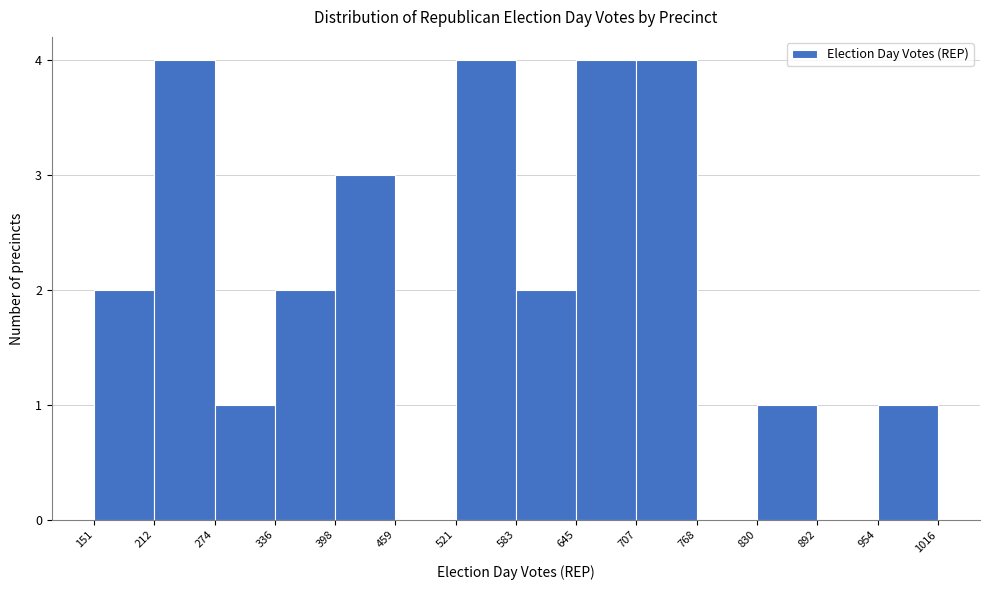

Reading left to right, list every bar in this chart as the range it spans on the x-axis followed by its height. The values are not printed on the chart, so give them approximately, as read against the axis.

151 to 212: 2
212 to 274: 4
274 to 336: 1
336 to 398: 2
398 to 459: 3
459 to 521: 0
521 to 583: 4
583 to 645: 2
645 to 707: 4
707 to 768: 4
768 to 830: 0
830 to 892: 1
892 to 954: 0
954 to 1016: 1